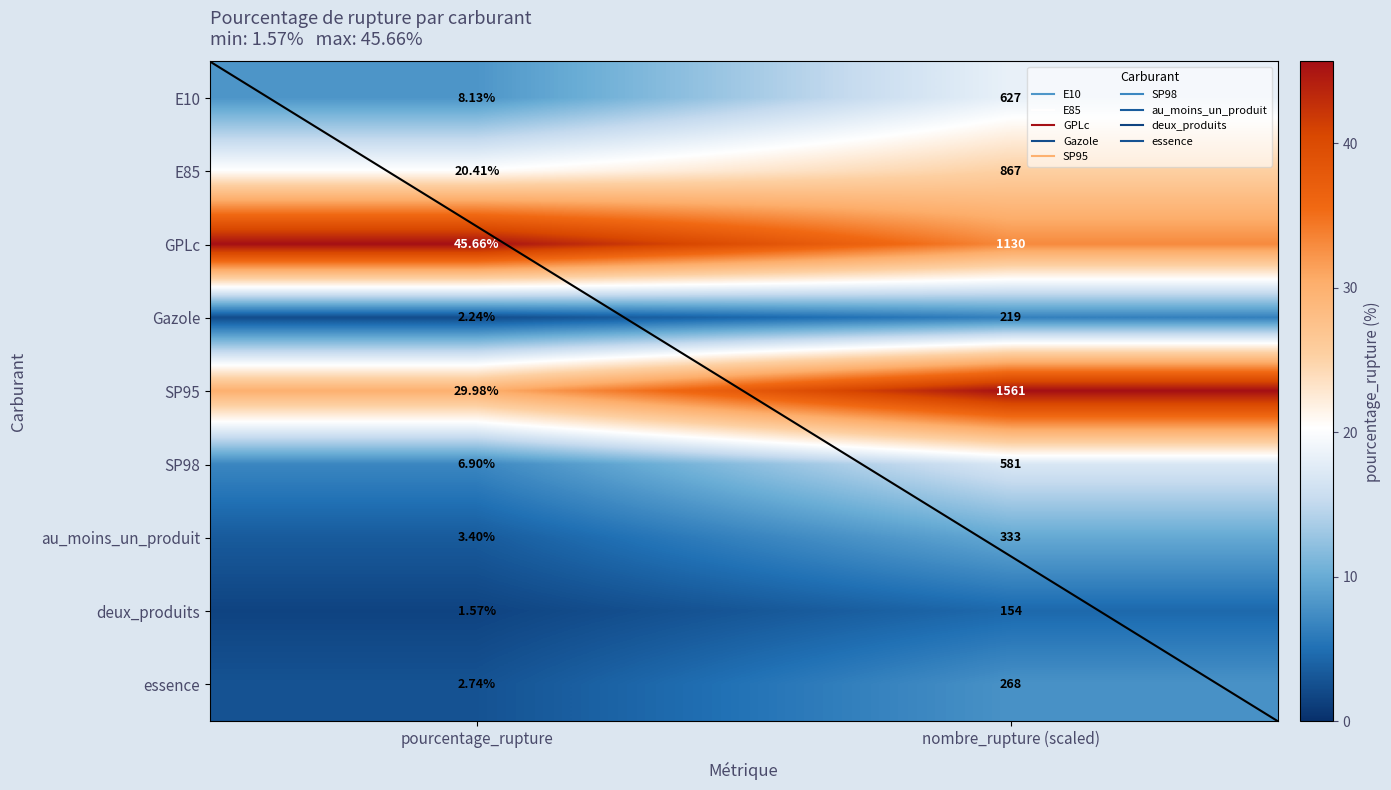

At which label does E10 first exceed 18?

nombre_rupture (scaled)